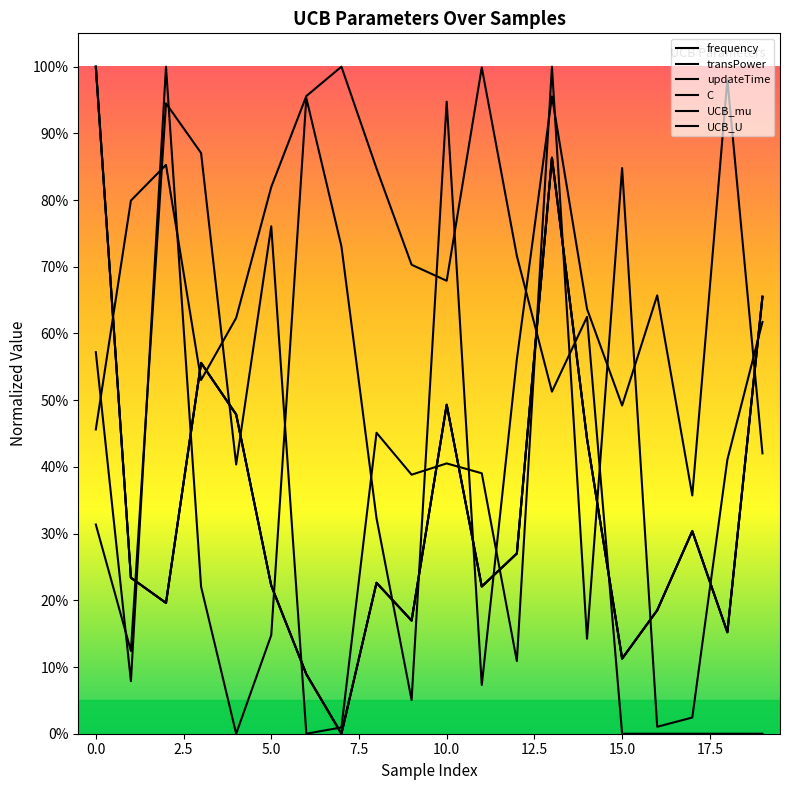

True or false: UCB_mu has a value of 0.2 at 13.

False